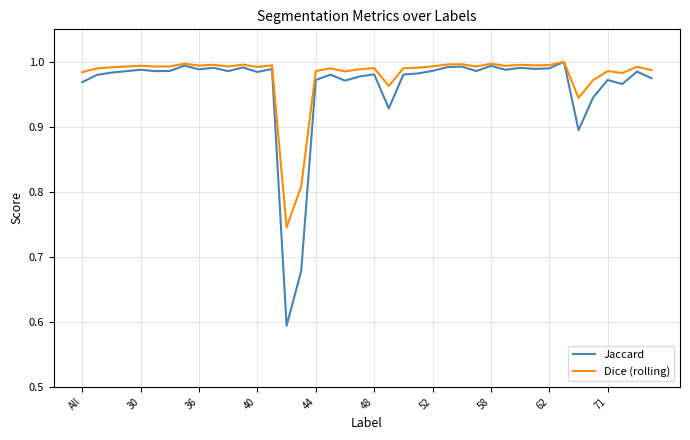

Which series has the largest range (max minus min)?

Jaccard